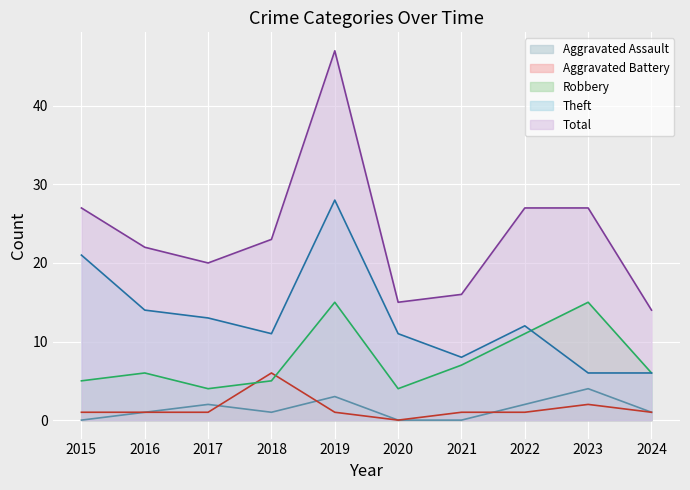

Between 2015 and 2021, which series saw the biggest shift?

Theft